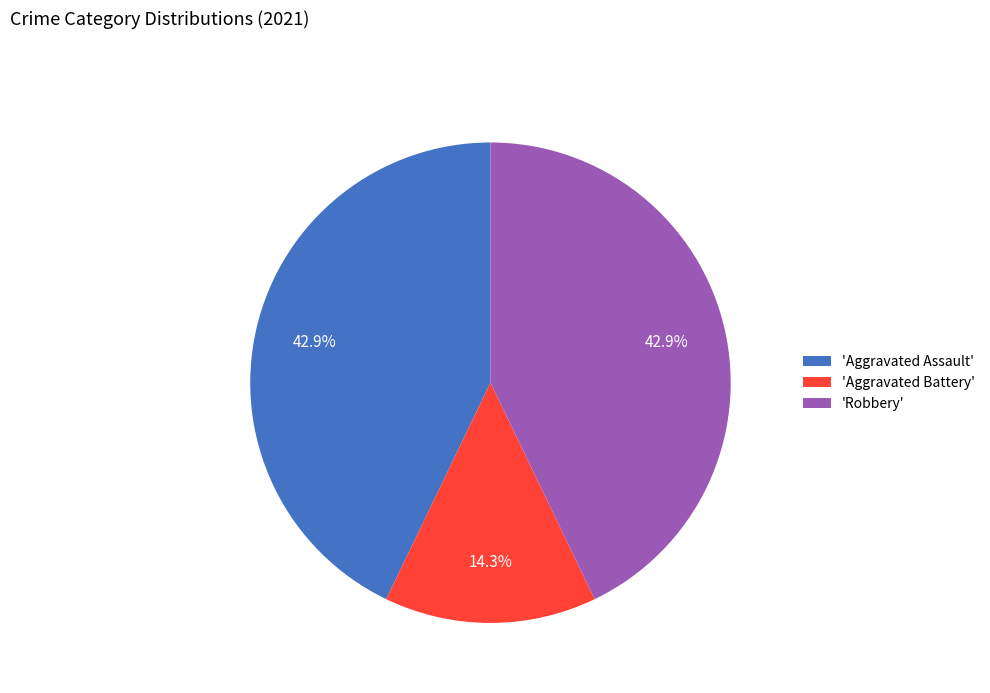

Is 'Robbery' the majority of the pie?

No